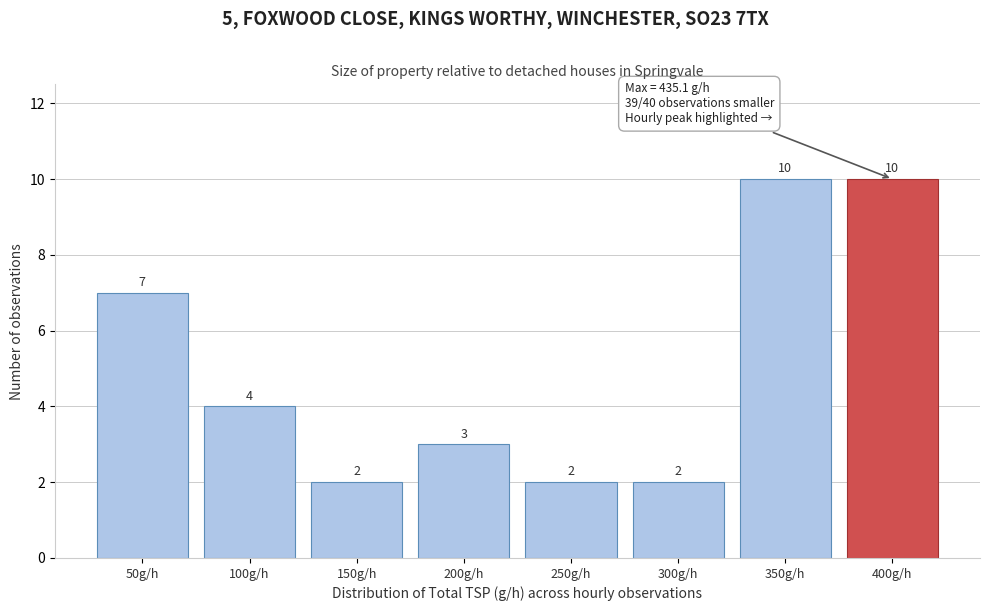

Reading right to left, extract all data points from this chart.

10	10	2	2	3	2	4	7